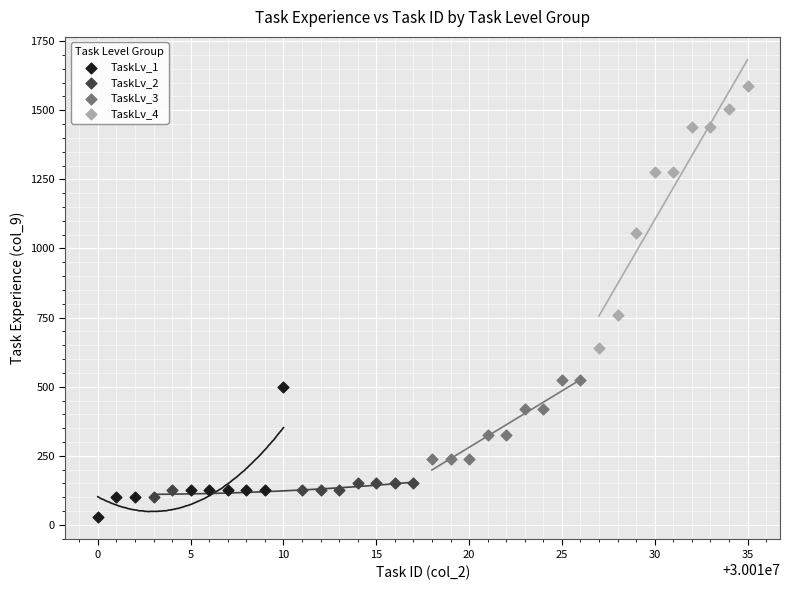

Which series contains the lowest Y value?

TaskLv_1